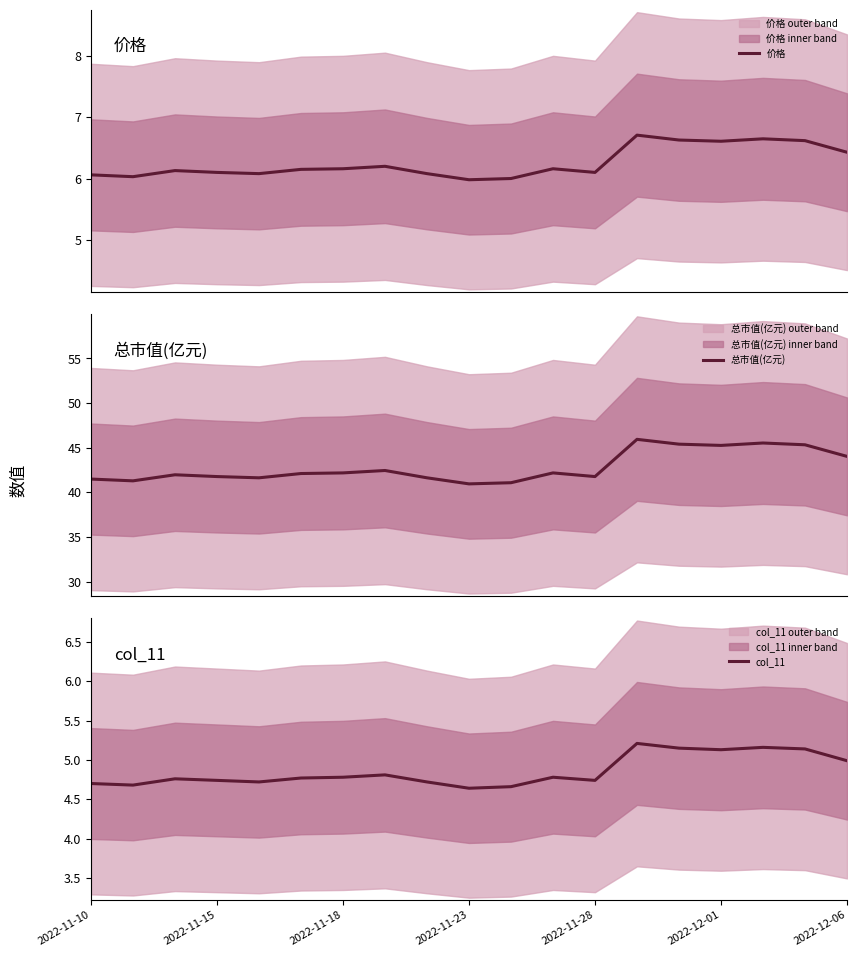

What is the highest value of the 总市值(亿元) series?

45.9